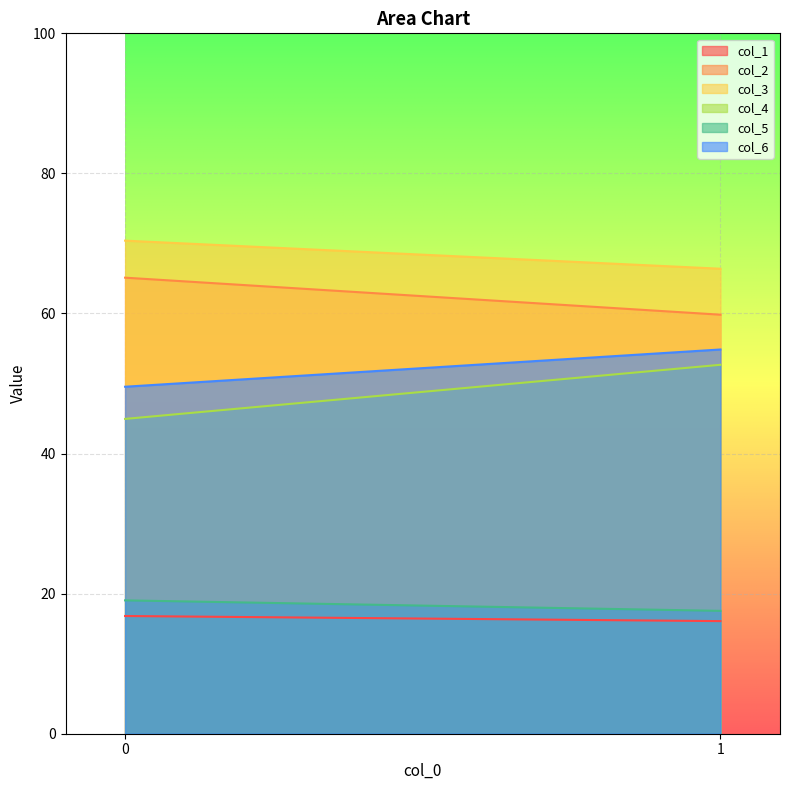

How many lines are shown in the chart?

6